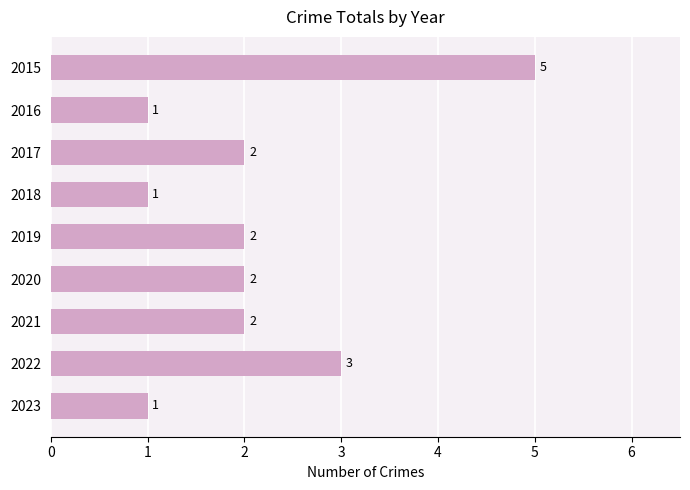

What is the value of the 8th bar from the top?

3